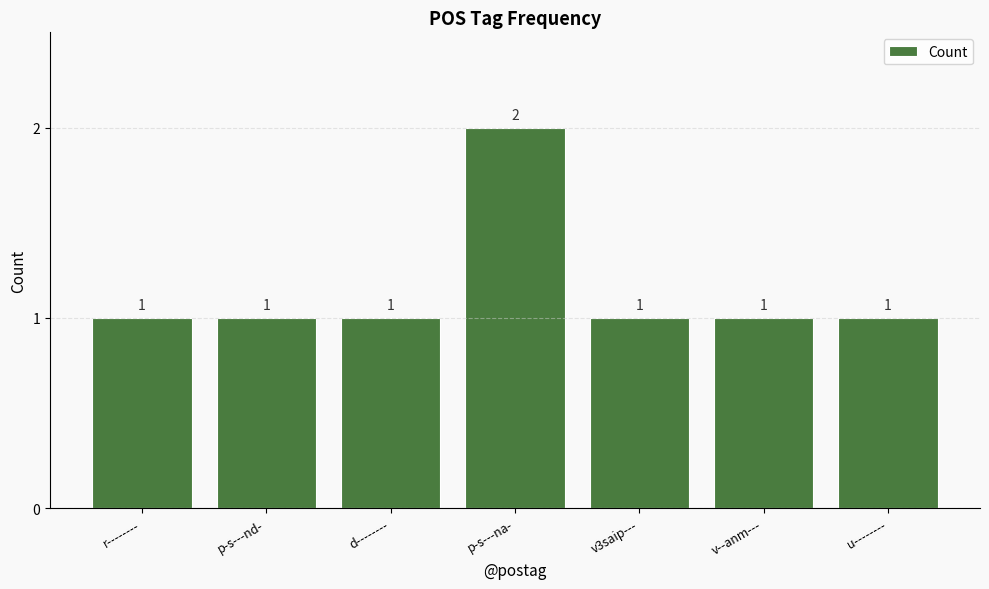

What is the maximum value shown in the chart?

2